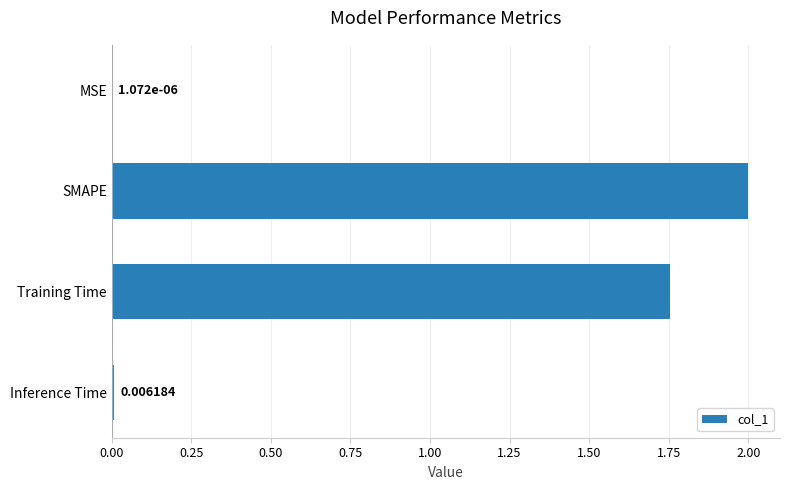

At which label is the value closest to 1?

Training Time